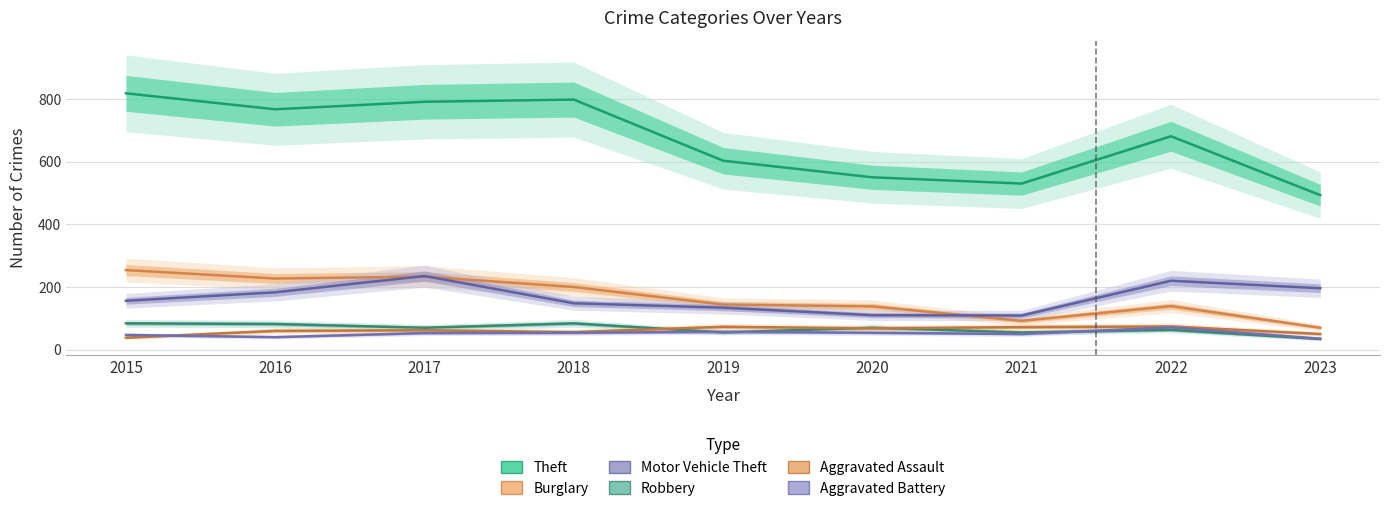

At which category is the sum across all series the highest?

2017